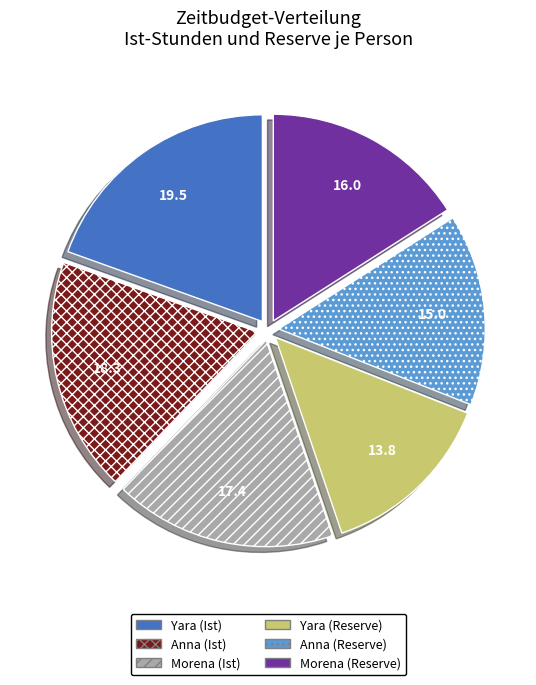

Approximately how many times larger is the value at Yara (Reserve) compared to Anna (Ist)?

0.8